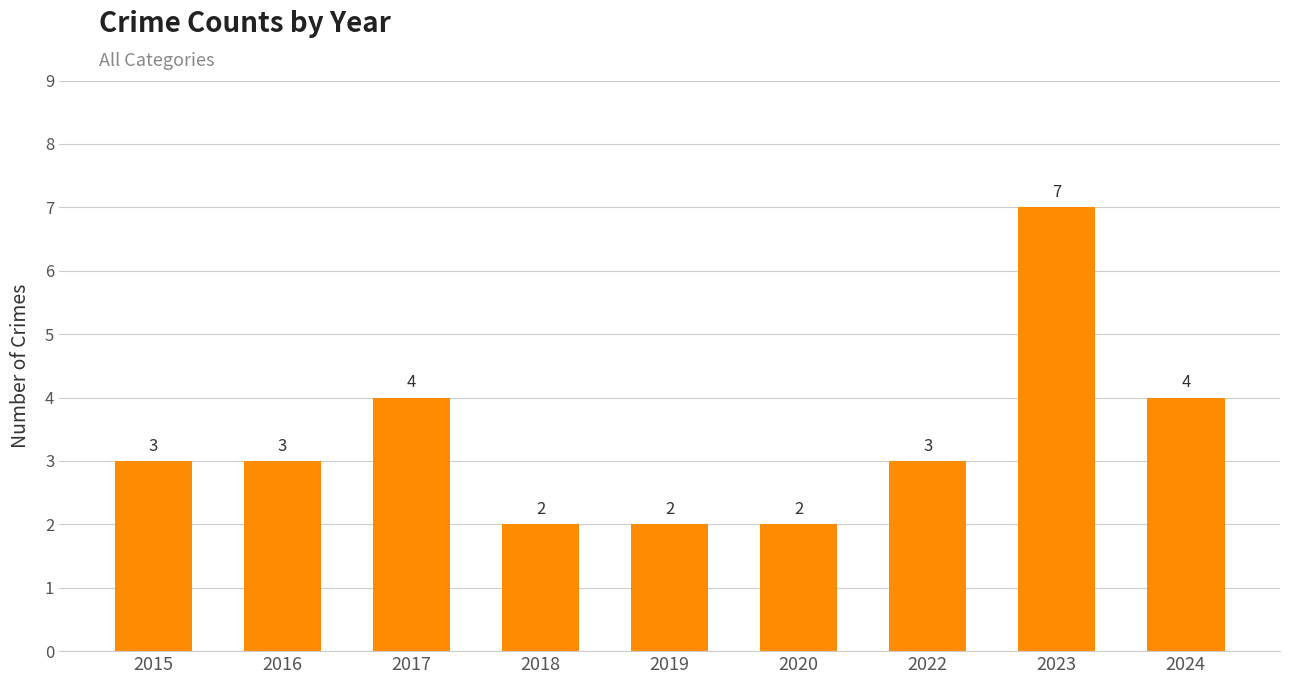

What is the change in value from 2016 to 2019?

-1